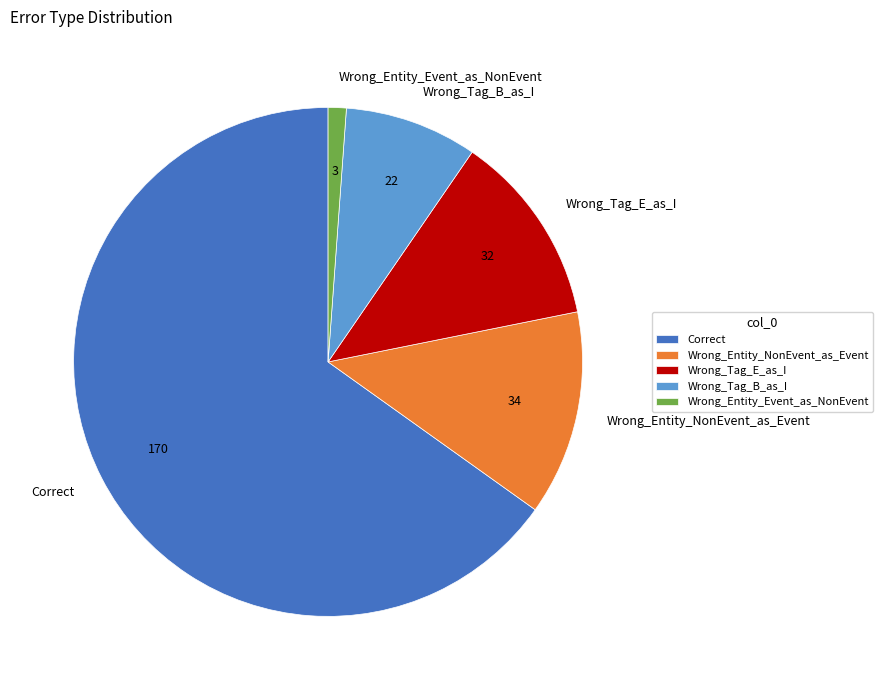

What is the ratio of the value at Wrong_Tag_E_as_I to the value at Wrong_Tag_B_as_I?

1.5